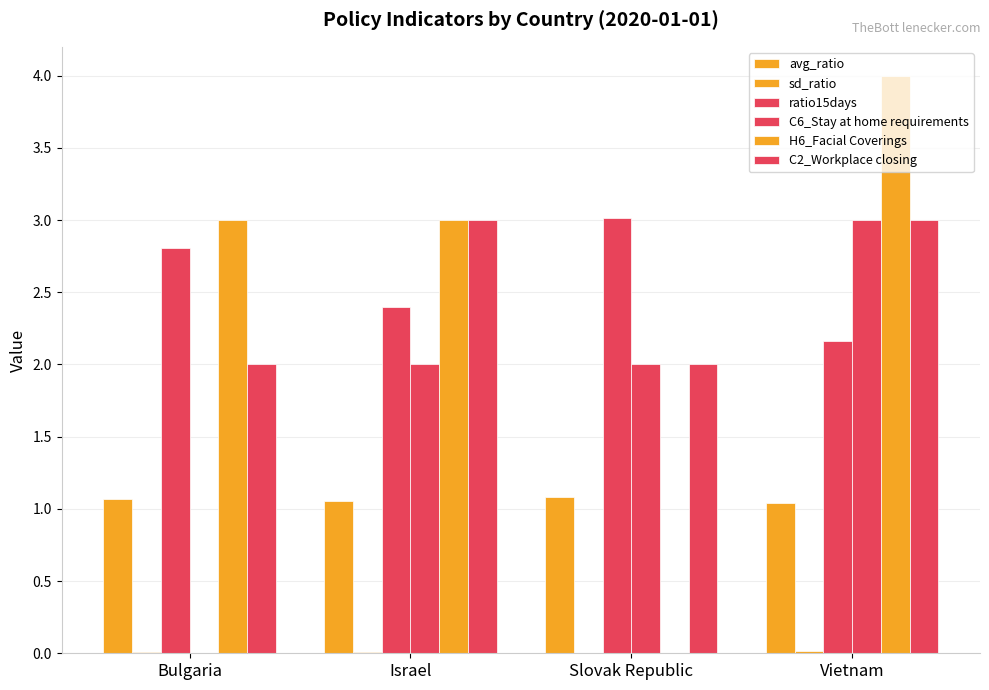

What is the value of the C6_Stay at home requirements bar at the 2nd from the left?

2.0